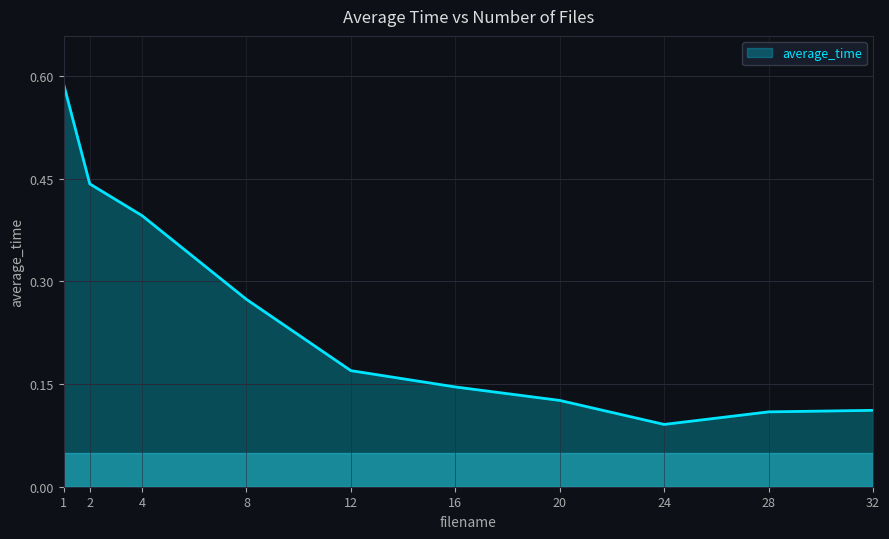

What is the sum of all values?

2.5